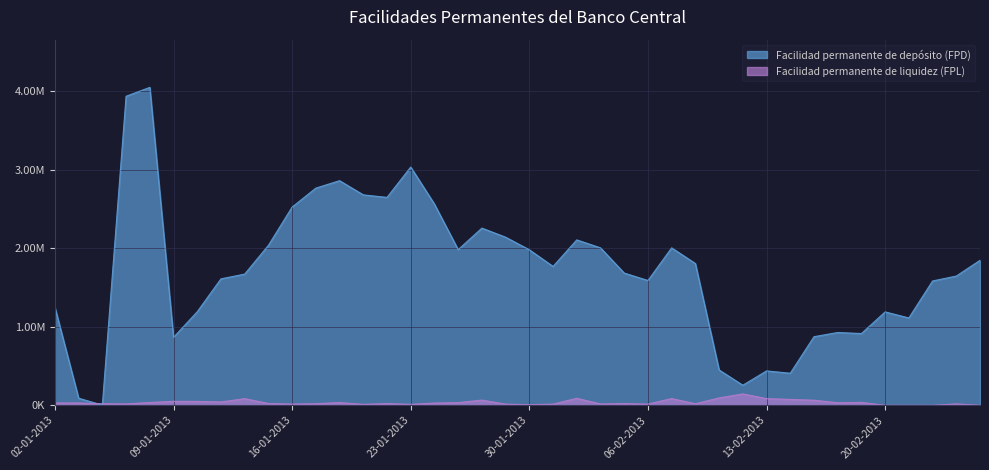

At which category is the sum across all series the highest?

08-01-2013